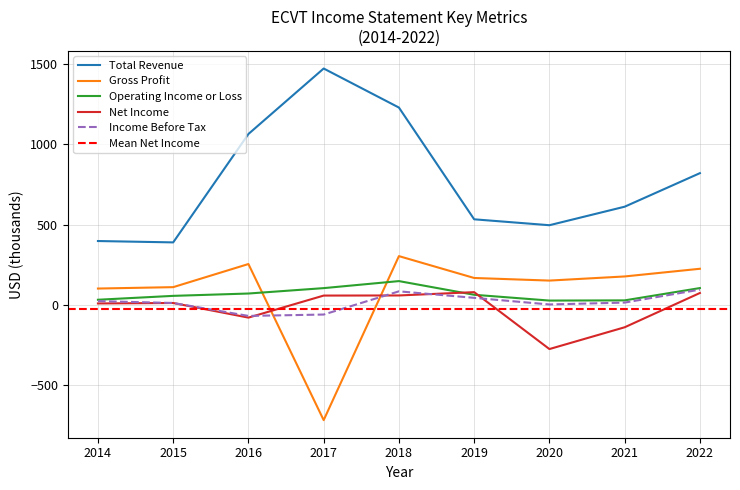

At which category does Operating Income or Loss reach its first local peak?

2018